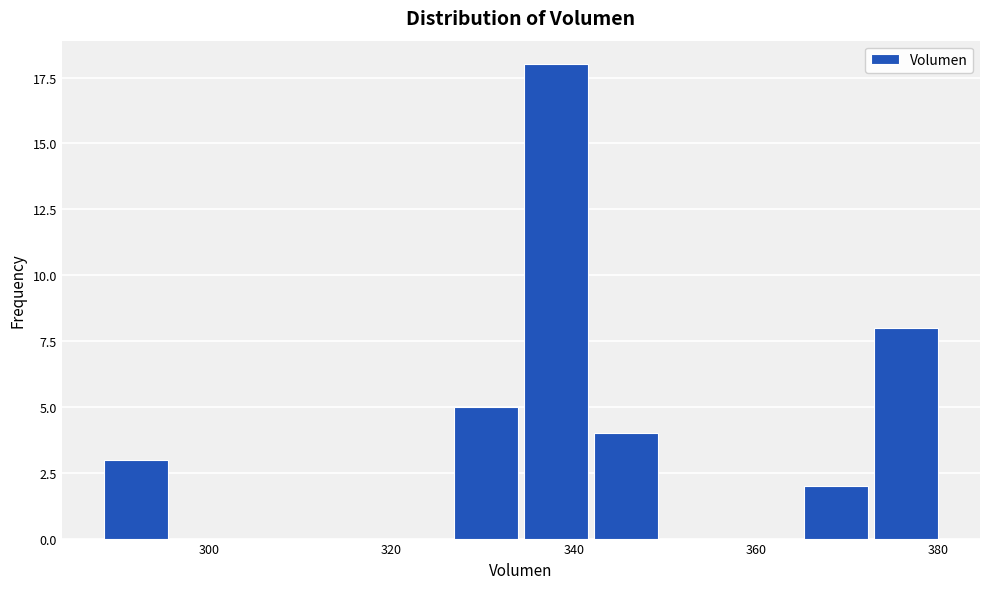

Read against the x-axis, roughly where is the centre of the tallest bar?

338